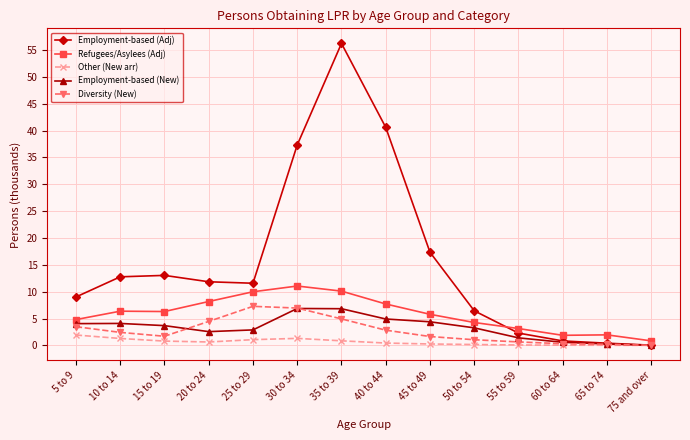

What position from the left is 60 to 64?

12